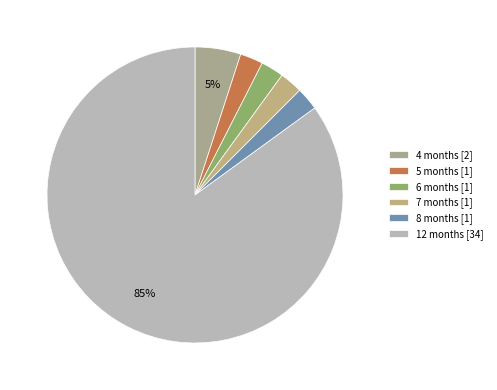

Is 7 months the majority of the pie?

No